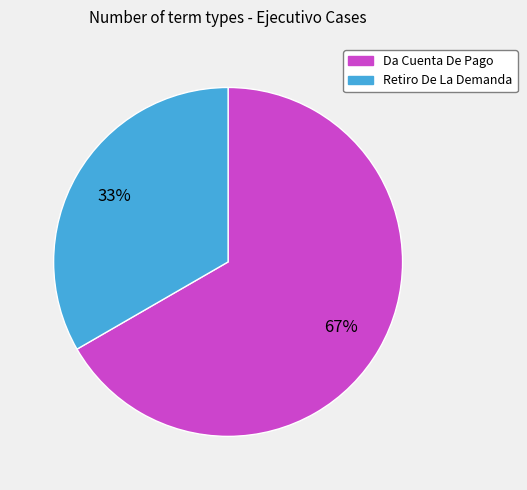

What is the largest slice in the pie chart?

Da Cuenta De Pago